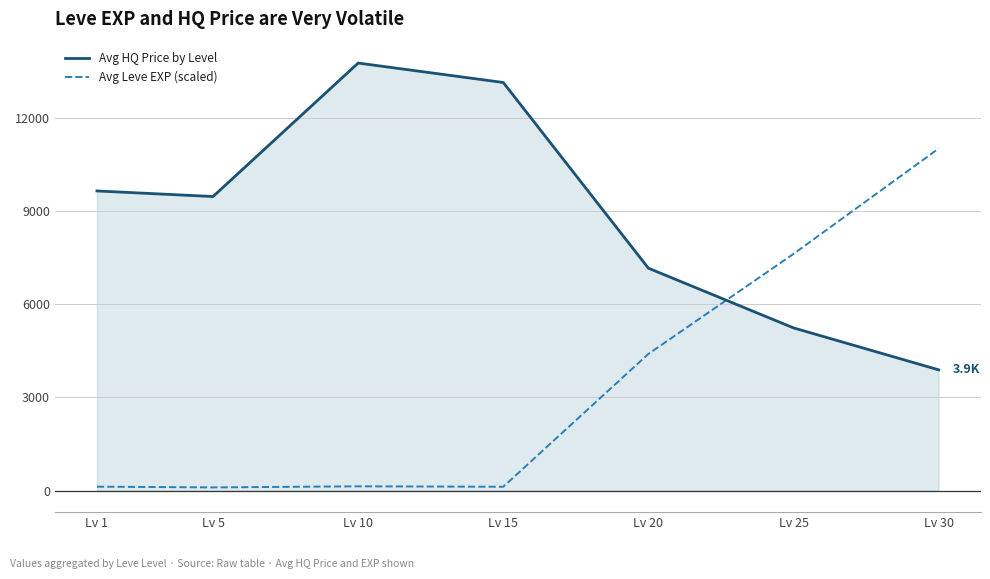

What is the smallest value displayed?

107.7